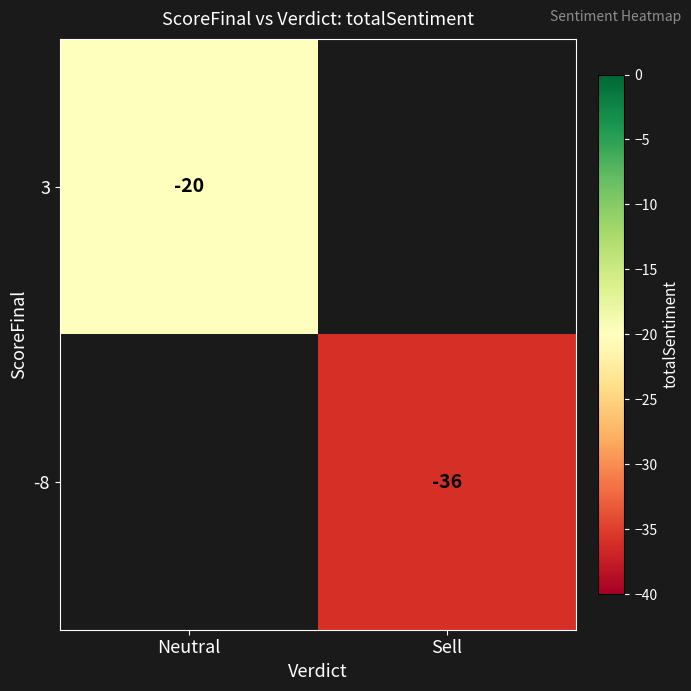

The value of 3 at Neutral is -20. True or false?

True